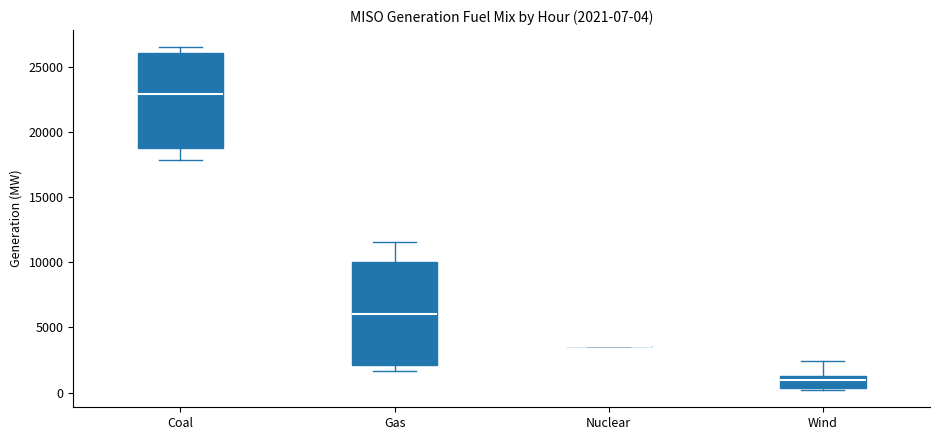

Which box is the tallest, from its lower edge to its upper edge?

Gas